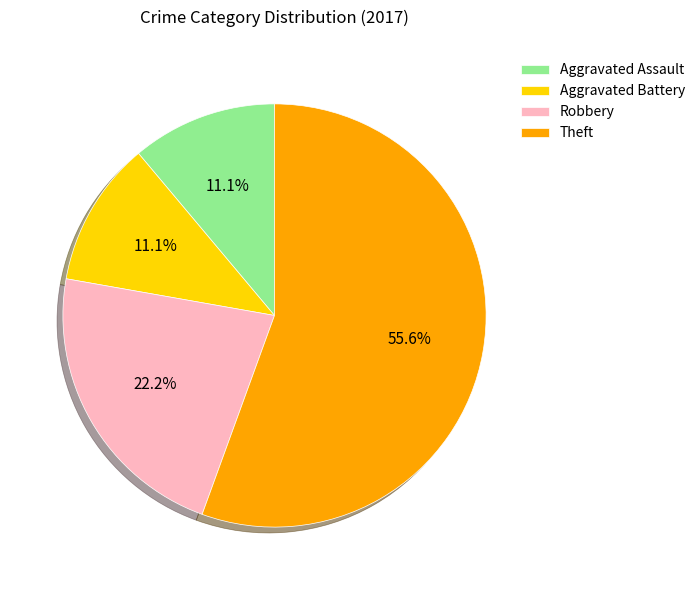

To the nearest percent, what percentage of the pie is Aggravated Assault?

11%